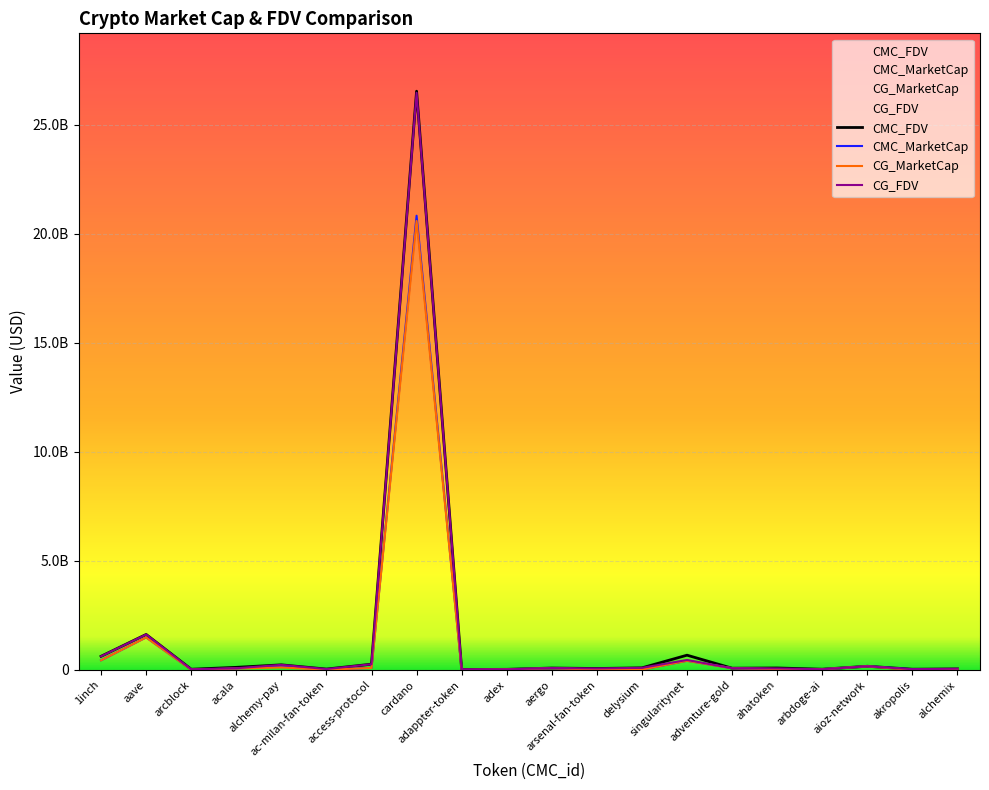

What is the difference between the highest and lowest values at singularitynet?

256579813.4